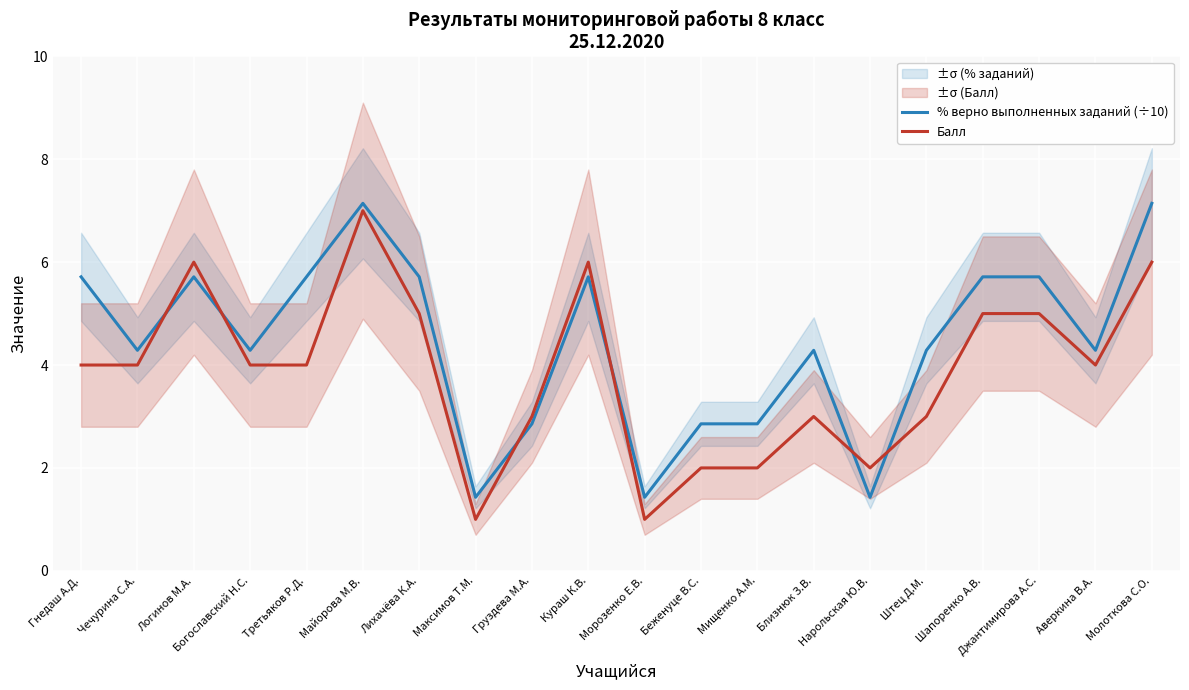

Reading right to left, extract all data points from this chart.

% верно выполненных заданий (÷10): 7.1	4.3	5.7	5.7	4.3	1.4	4.3	2.9	2.9	1.4	5.7	2.9	1.4	5.7	7.1	5.7	4.3	5.7	4.3	5.7
Балл: 6.0	4.0	5.0	5.0	3.0	2.0	3.0	2.0	2.0	1.0	6.0	3.0	1.0	5.0	7.0	4.0	4.0	6.0	4.0	4.0